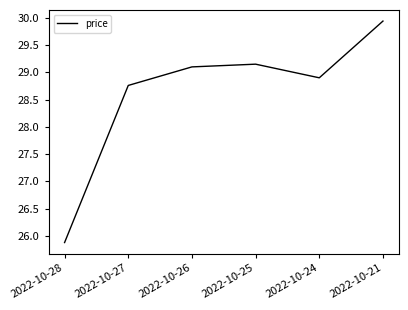

Where is the first local minimum?

2022-10-24